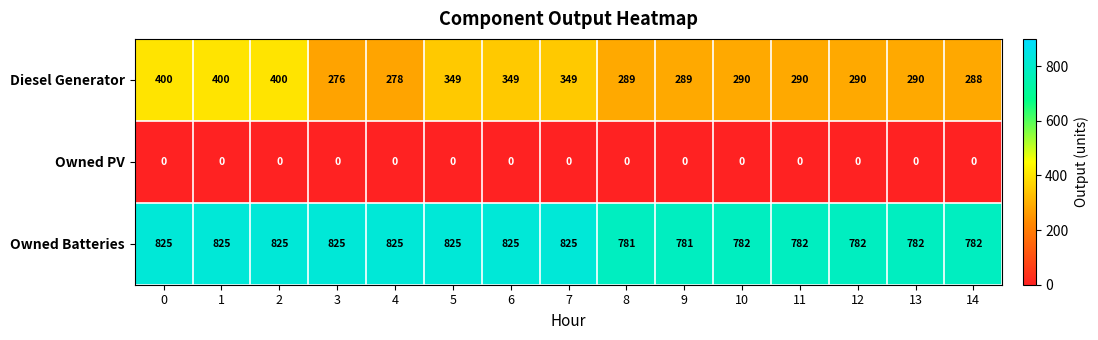

Rank the series by their maximum value, from highest to lowest.

Owned Batteries, Diesel Generator, Owned PV